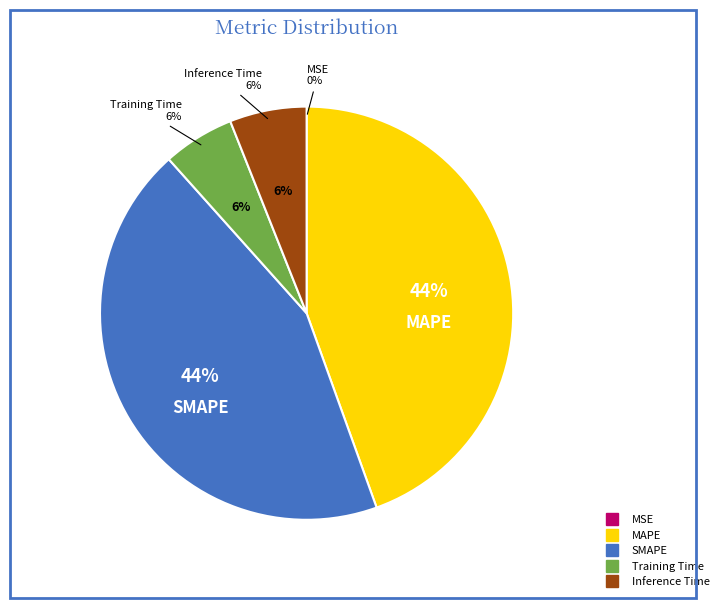

True or false: Inference Time accounts for 6% of the total.

True